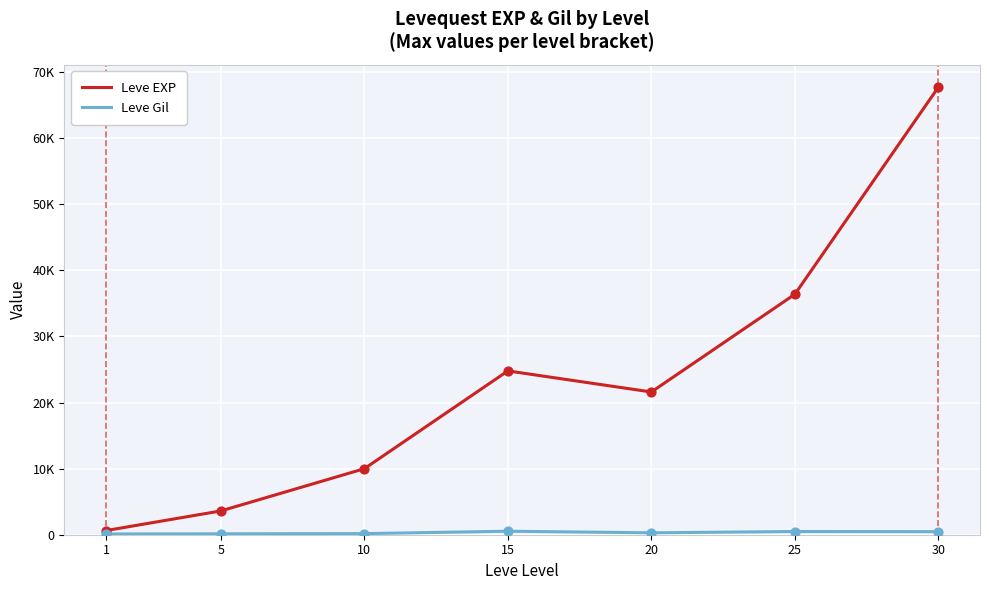

Does the chart have visible grid lines?

Yes